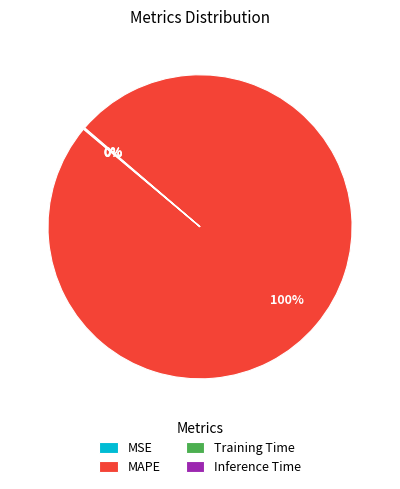

True or false: MAPE accounts for 100% of the total.

True